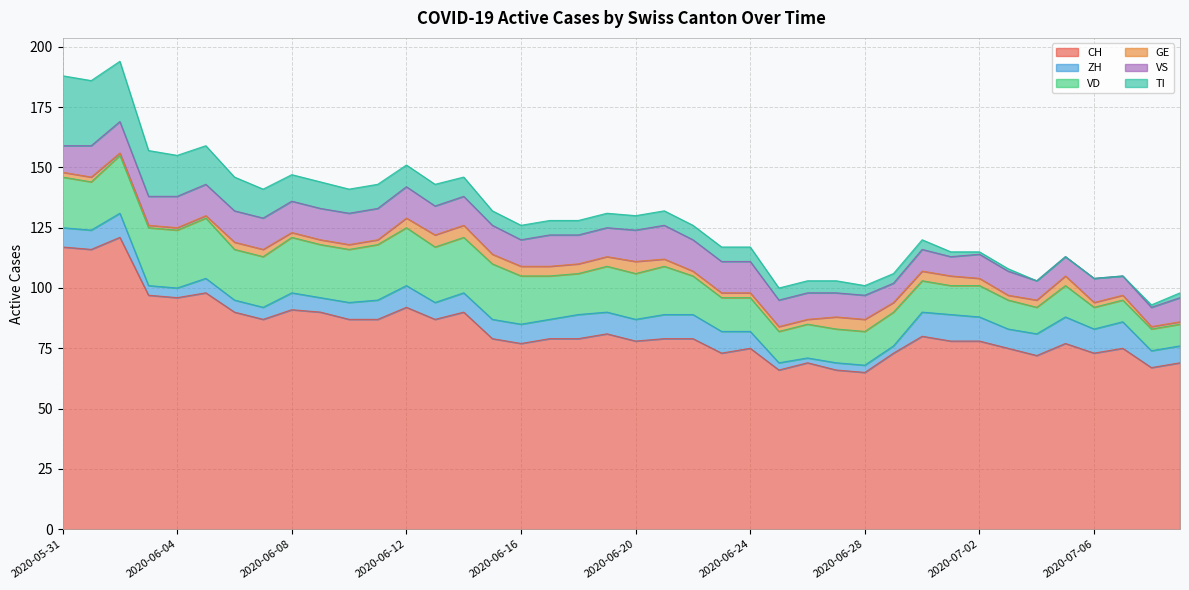

What is the difference between the ZH values at 2020-07-07 and 2020-06-27?

8